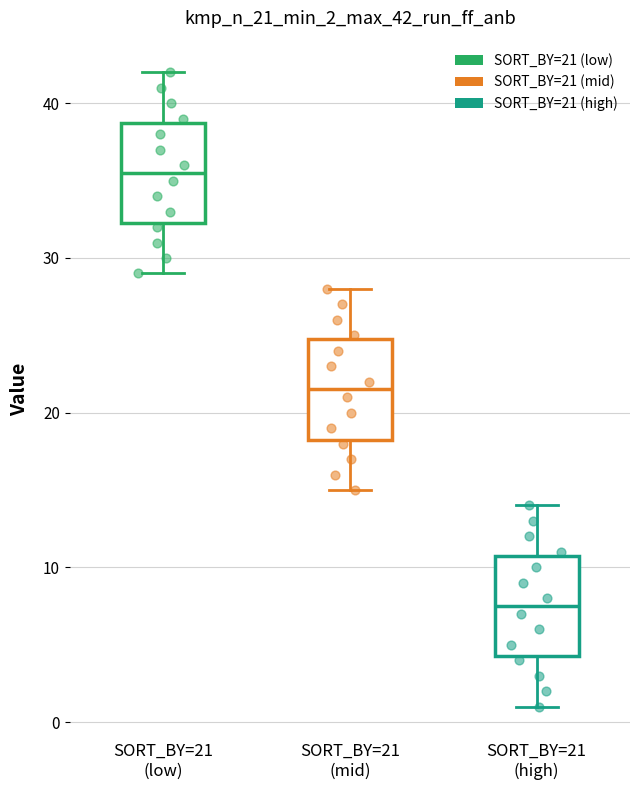

Where is the lower edge of the box for SORT_BY=21 (high) on the y-axis? The values are not printed on the chart, so give them approximately, as read against the axis.

4